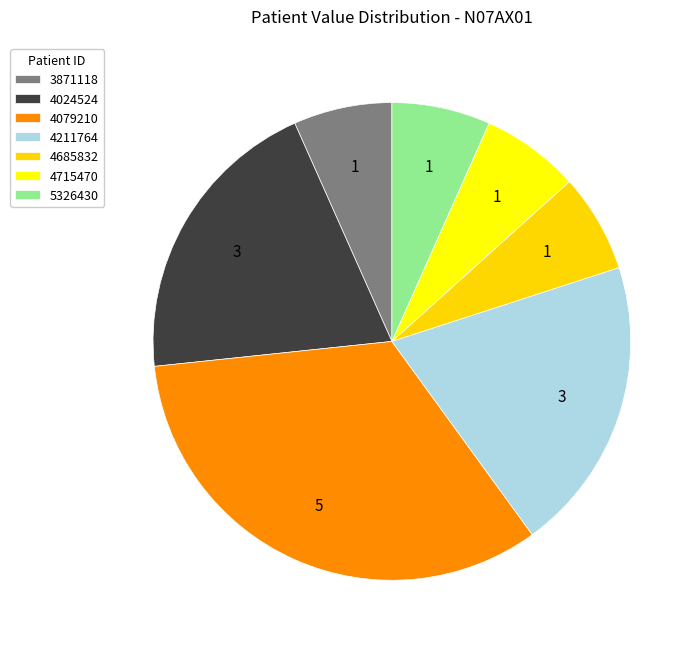

Approximately how many times larger is the value at 3871118 compared to 4715470?

1.0